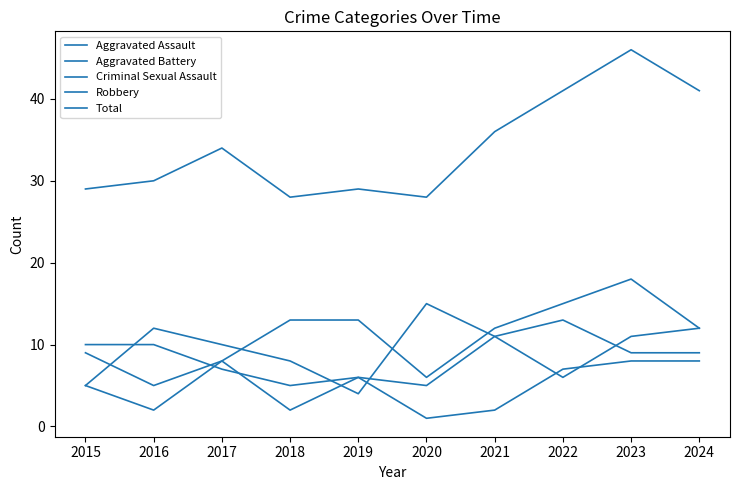

Between 2021 and 2022, which series saw the biggest shift?

Aggravated Battery